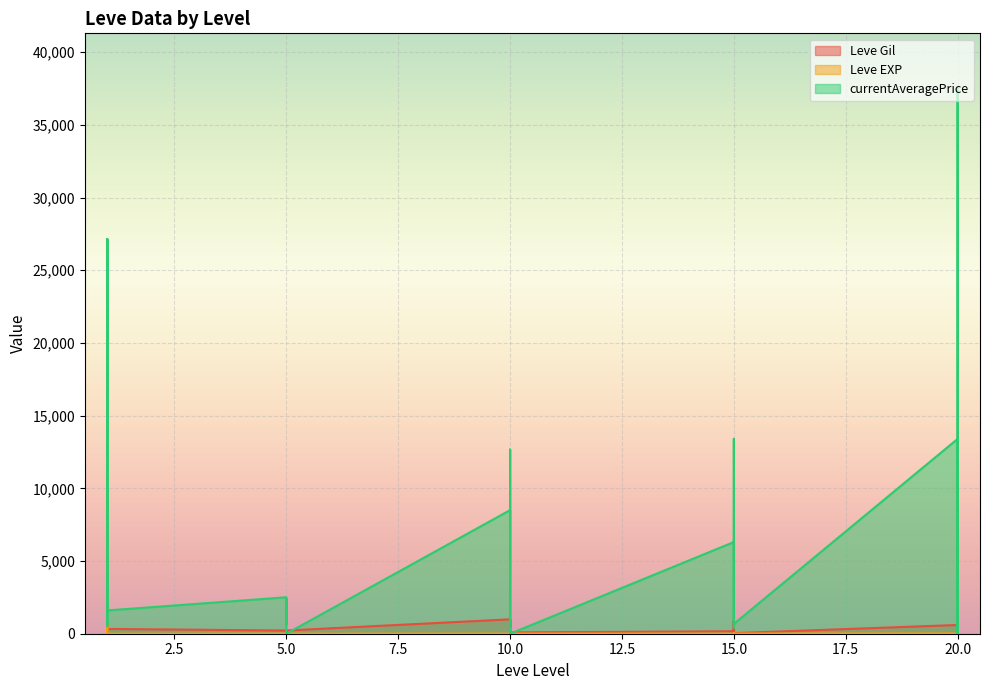

Which has a higher value, 1 or 15?

1